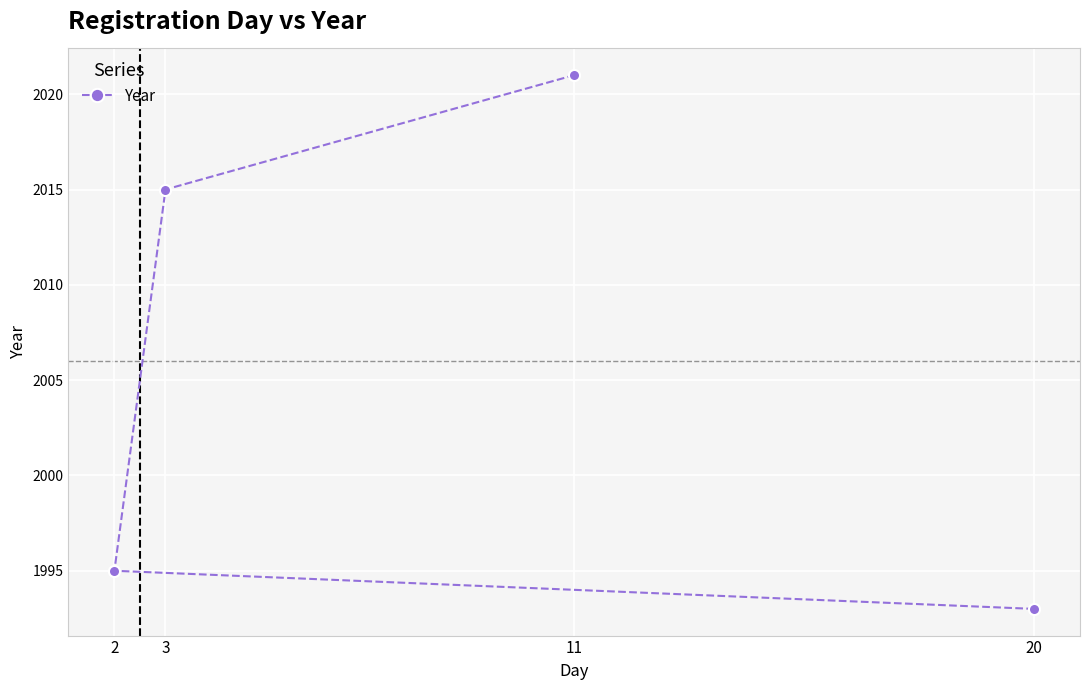

List the labels in order of value, smallest first.

20, 2, 3, 11